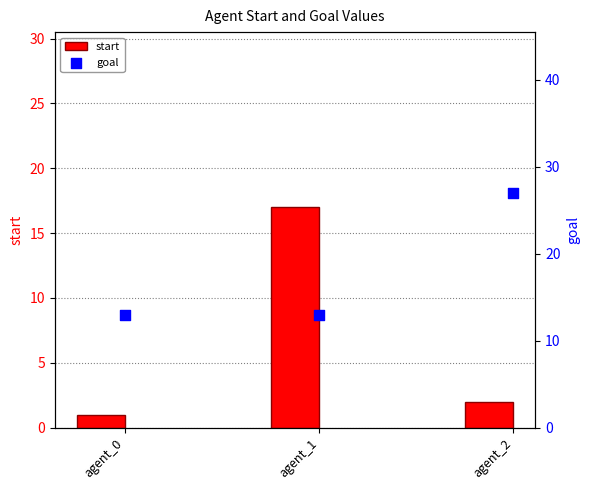

Which series has the largest total across all categories?

goal